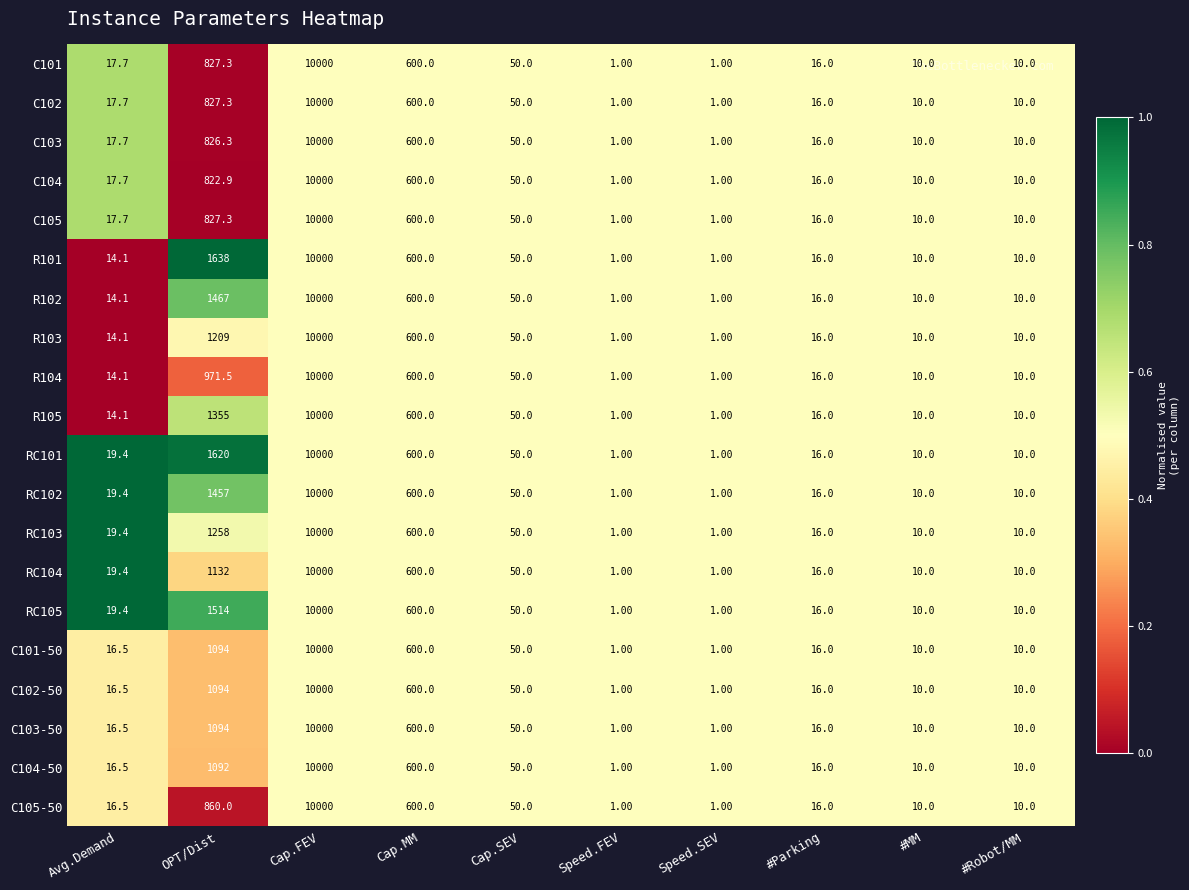

Where does the C101-50 series first go above 16?

Avg.Demand